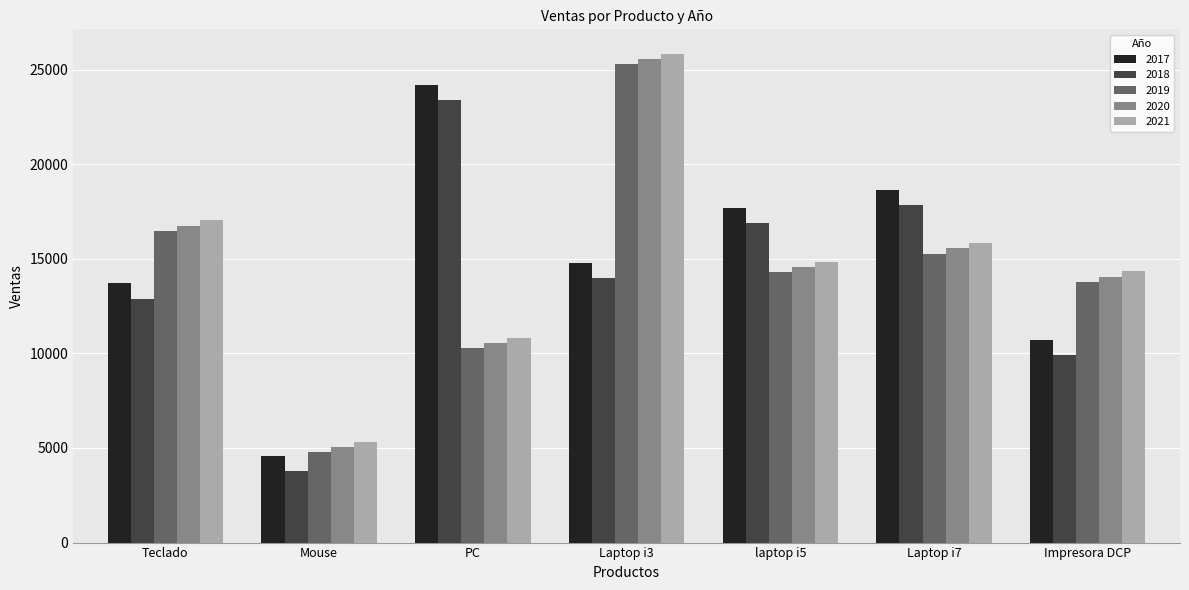

True or false: 2018 has a value of 23400 at PC.

True